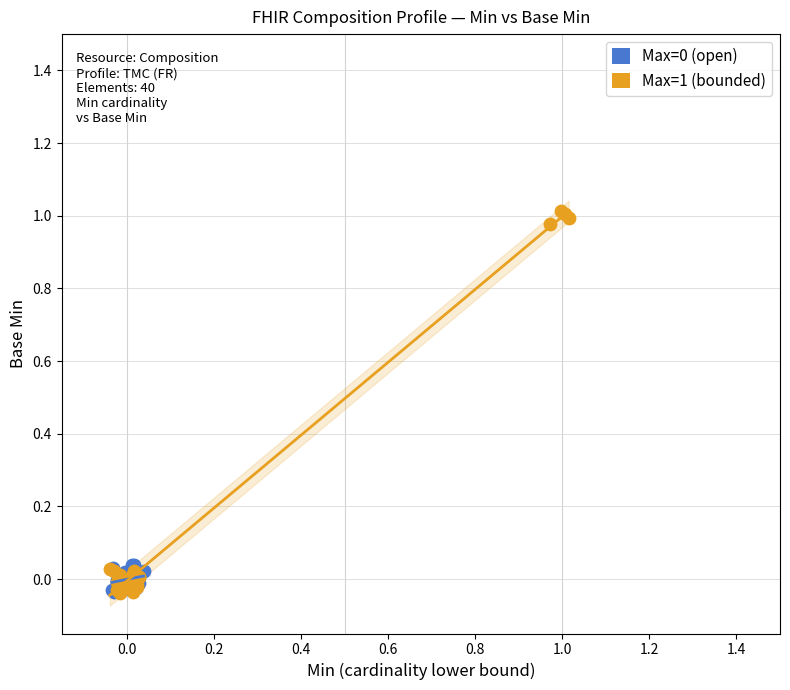

Which series reaches the maximum Y coordinate?

Max=1 (bounded)